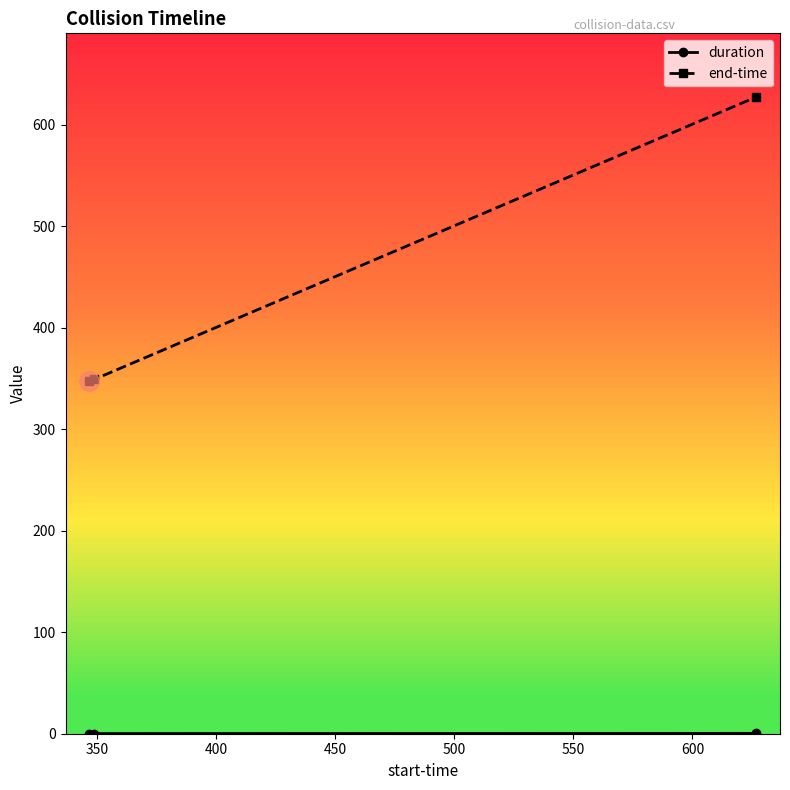

What is the lowest value of the end-time series?

347.0